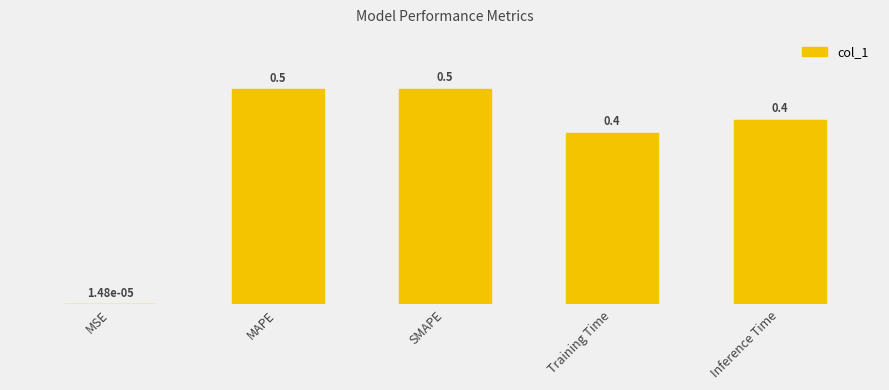

What is the greatest value displayed?

0.5